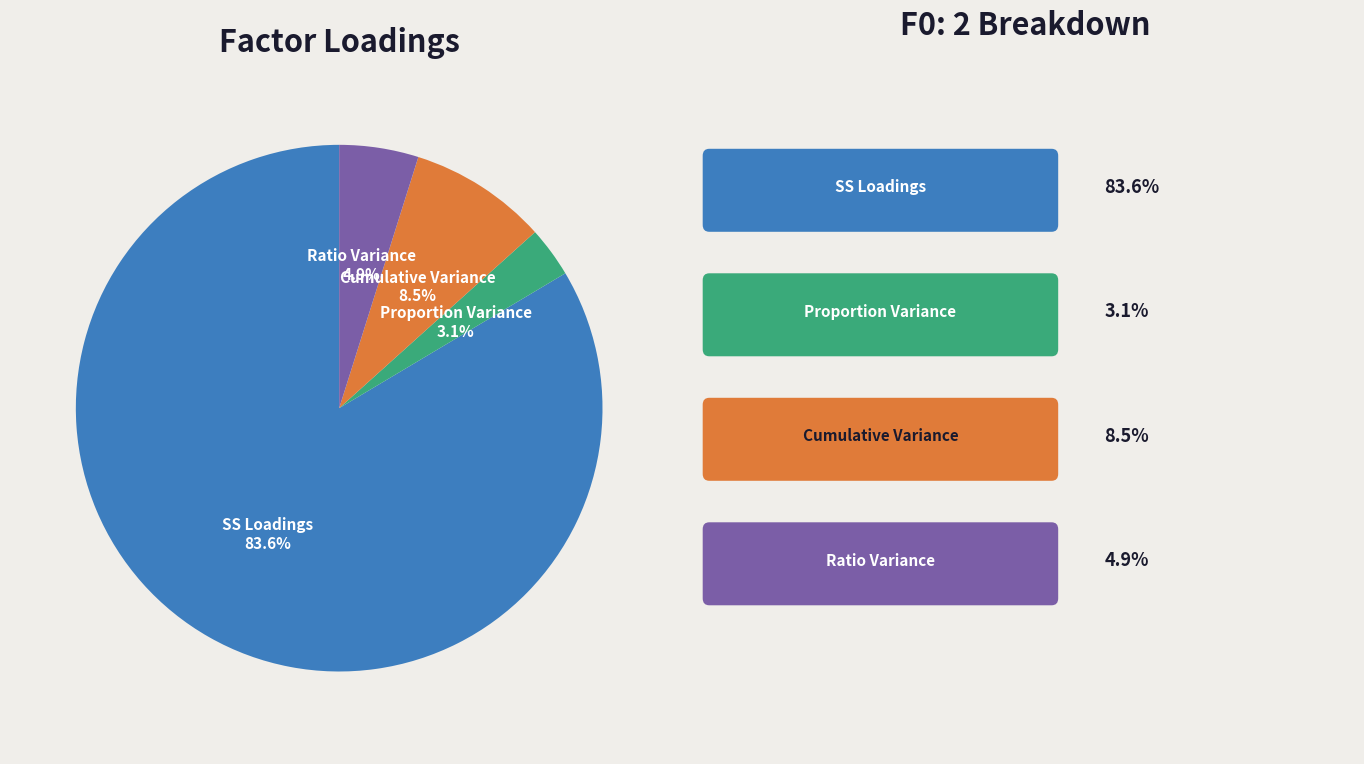

To the nearest percent, what portion does Ratio Variance represent?

5%